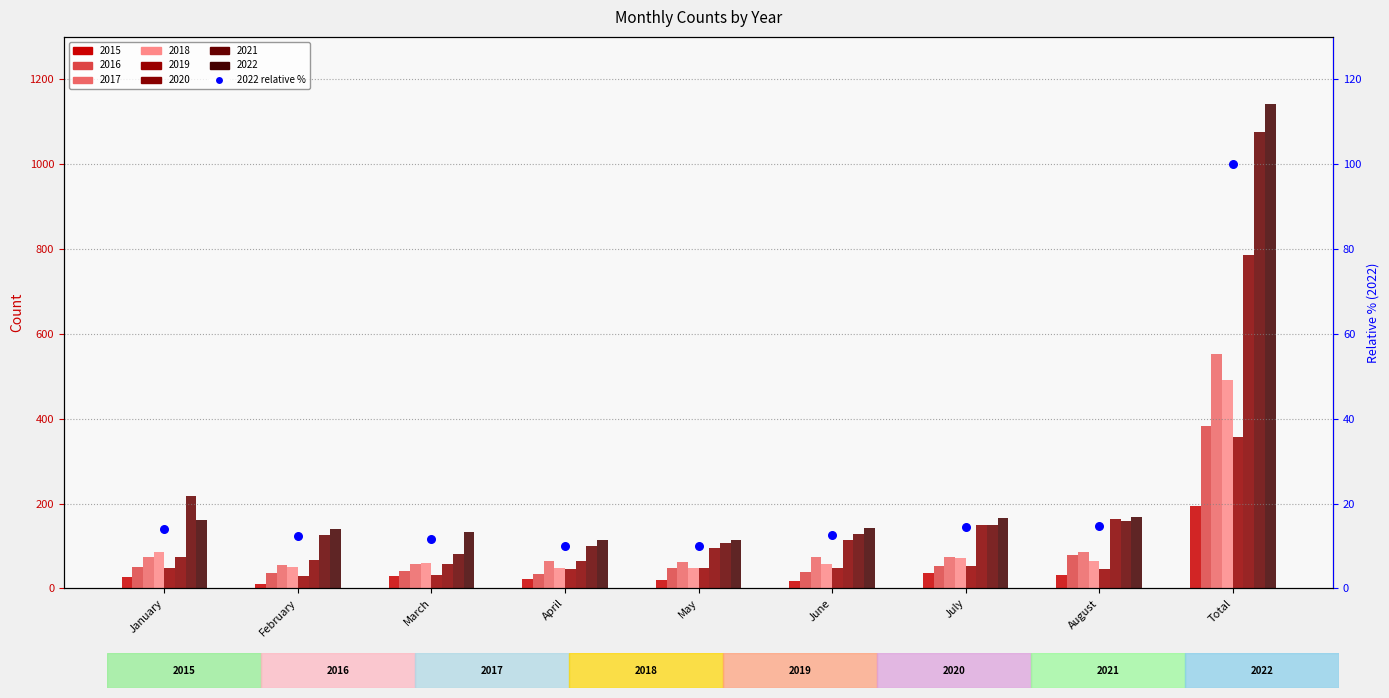

Which has a higher value, June or January?

January